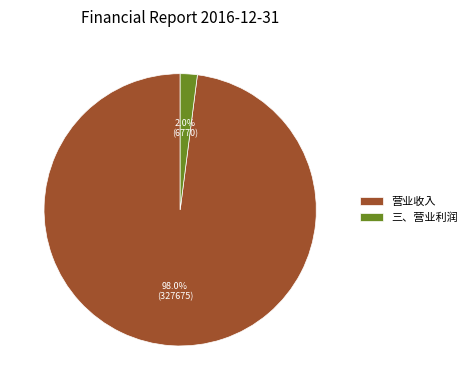

Is there a majority slice in this chart?

Yes